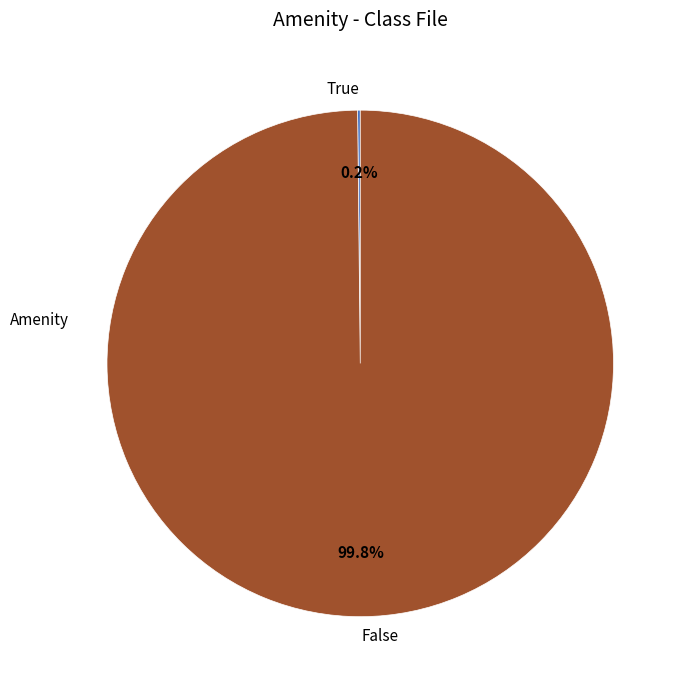

Does any single category account for the majority?

Yes